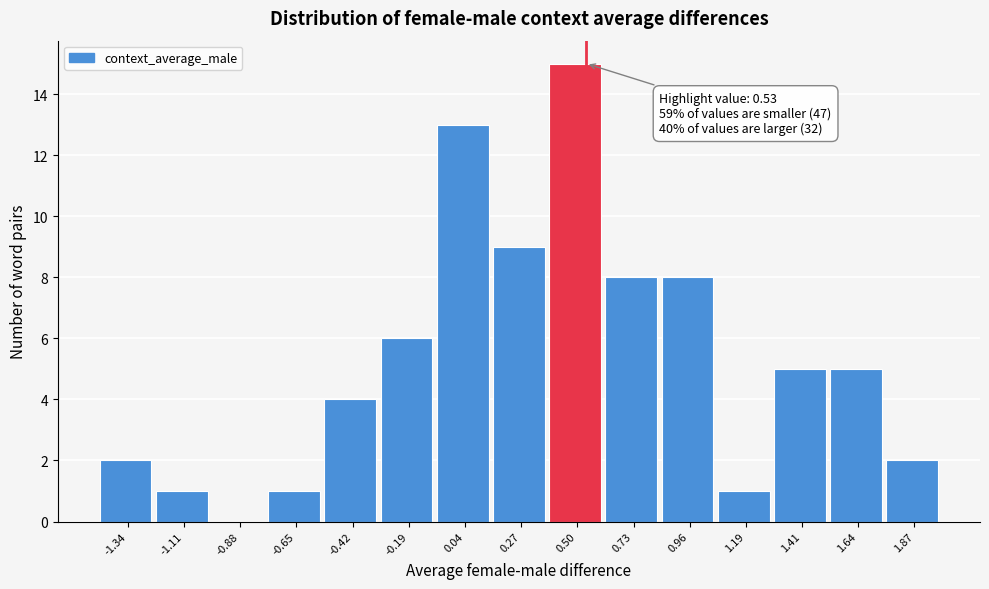

Which range on the x-axis has the tallest bar?

0.40 to 0.60